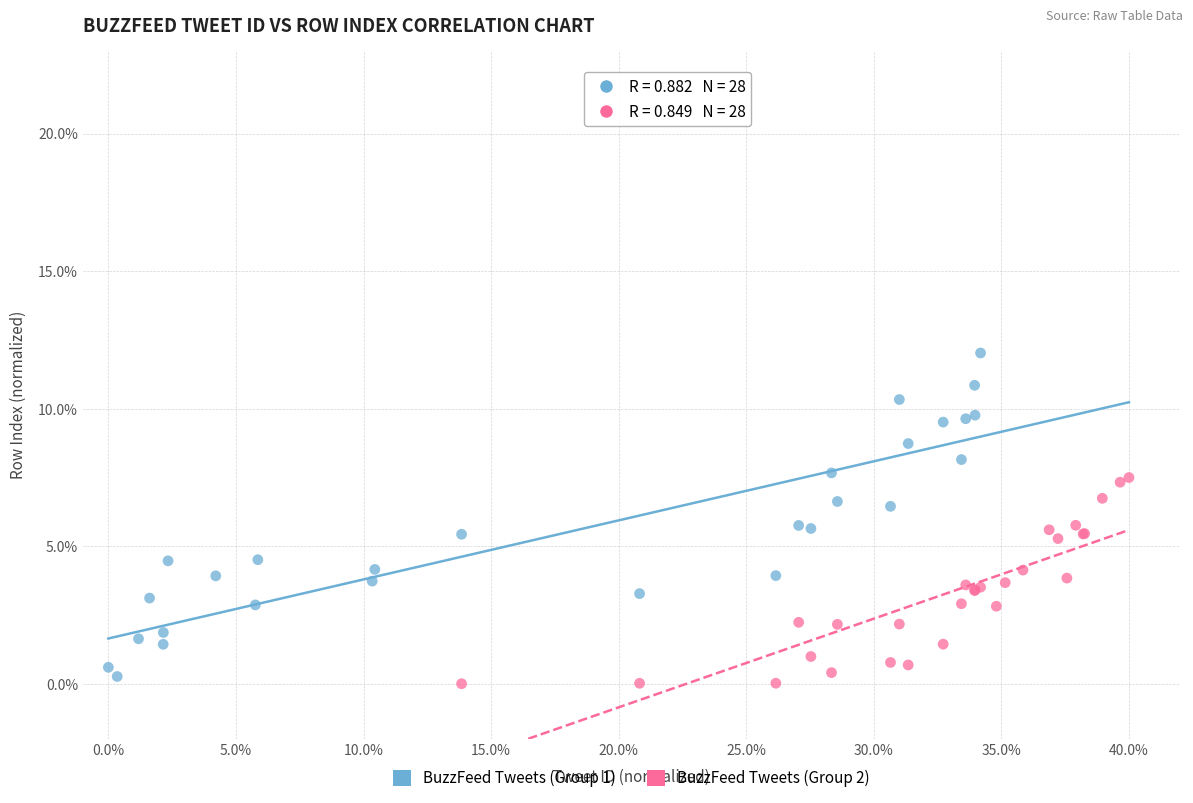

Which series has the widest spread of Y values?

BuzzFeed Tweets (Group 1)